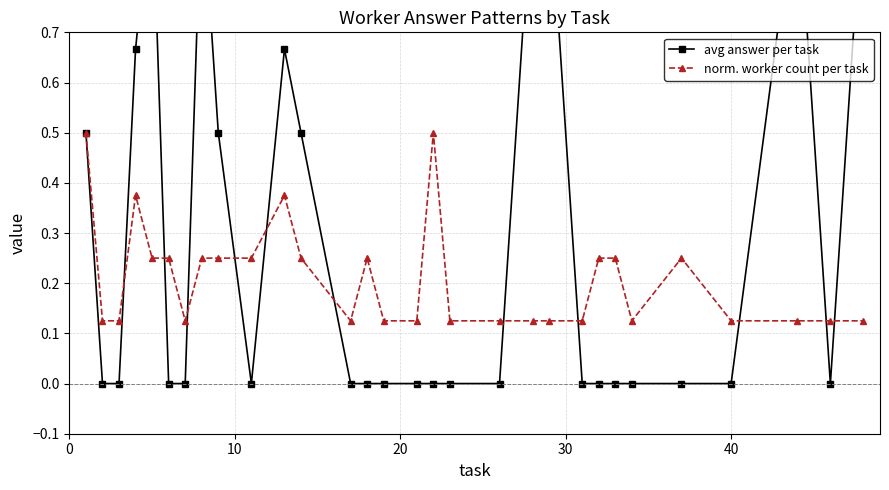

Is this an area chart (filled region under the line)?

No